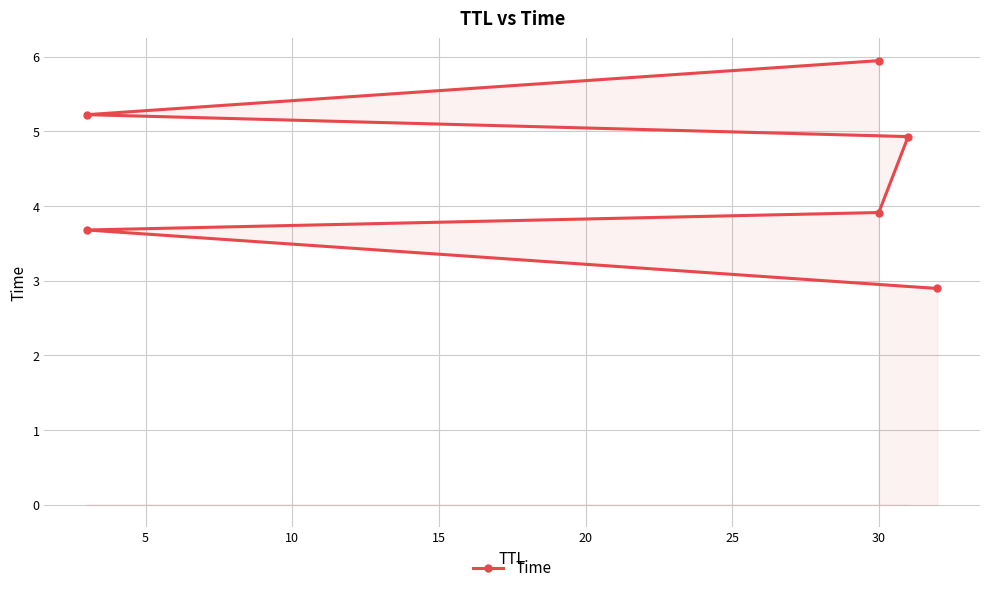

The chart shows a value of 8.4 at 20. True or false?

False